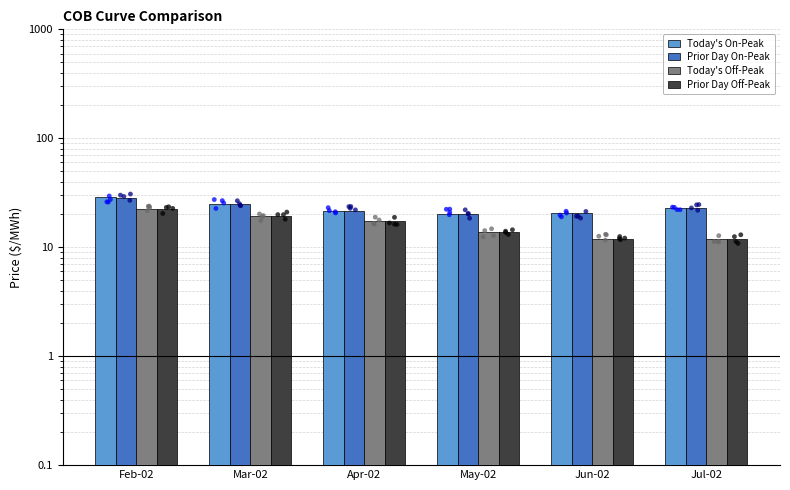

Is the value of Prior Day On-Peak at May-02 greater than the value of Today's On-Peak at Jun-02?

No